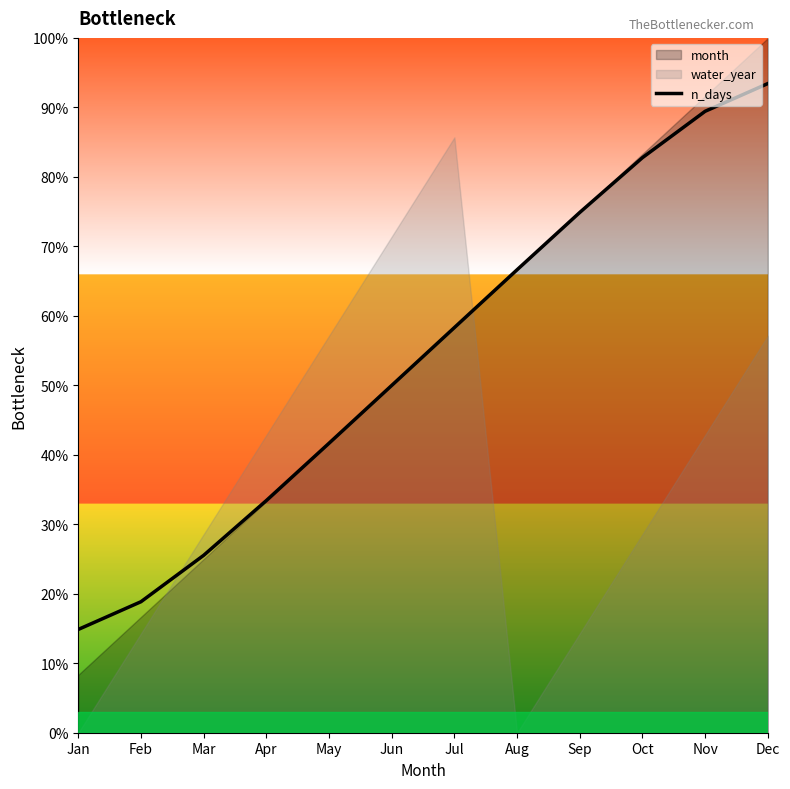

Where is the data nearest to the value 54?

Jun